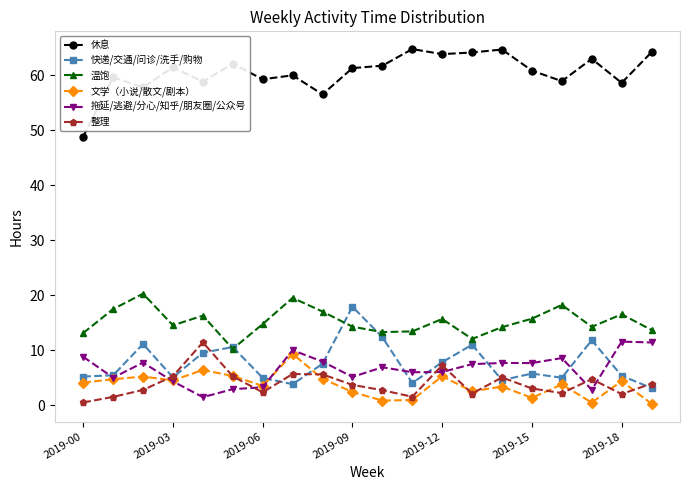

At how many categories does at least one series exceed 36?

20